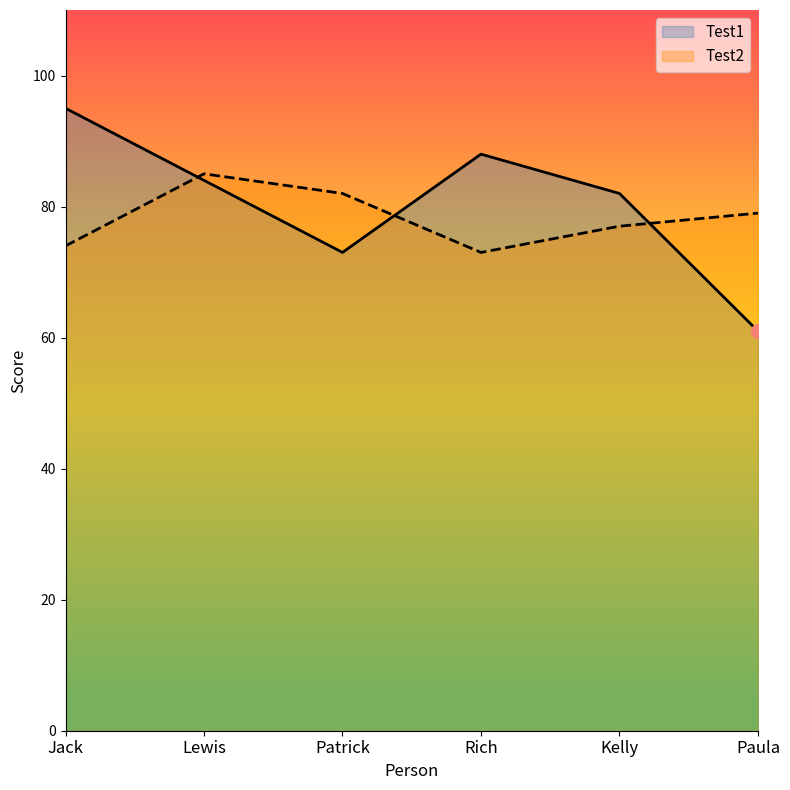

Rank the series at Patrick from lowest to highest value.

Test1, Test2